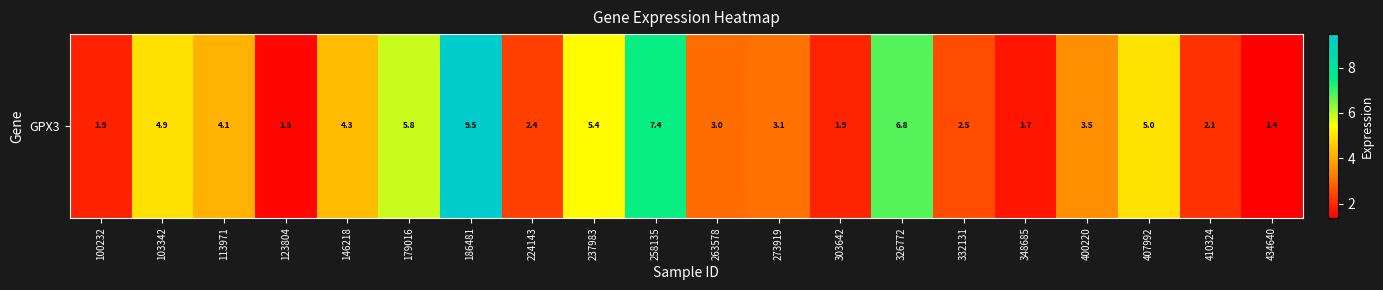

List the labels in order of value, smallest first.

434640, 123804, 348685, 100232, 303642, 410324, 224143, 332131, 263578, 273919, 400220, 113971, 146218, 103342, 407992, 237983, 179016, 326772, 258135, 186481